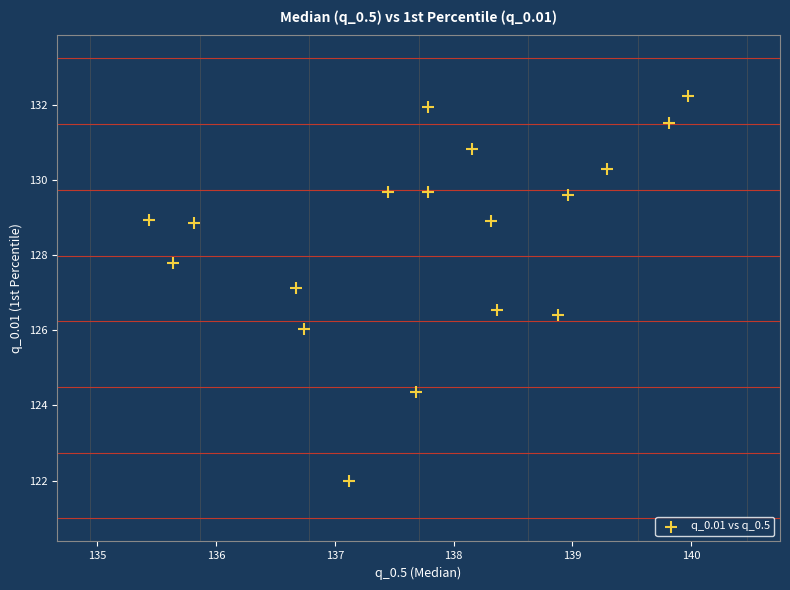

What is the range of Y values (max minus min)?

10.2